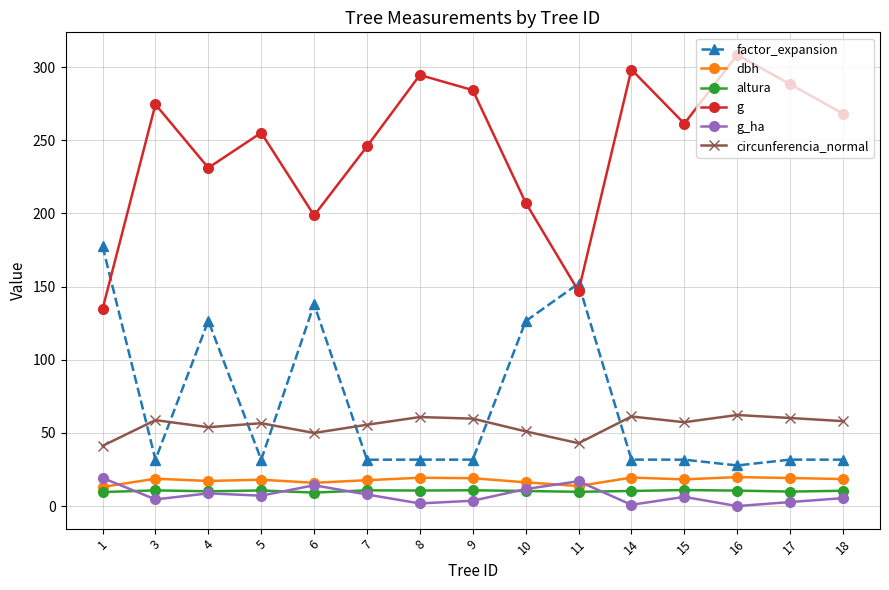

Which series ends up on top after the final intersection of altura and g_ha?

altura